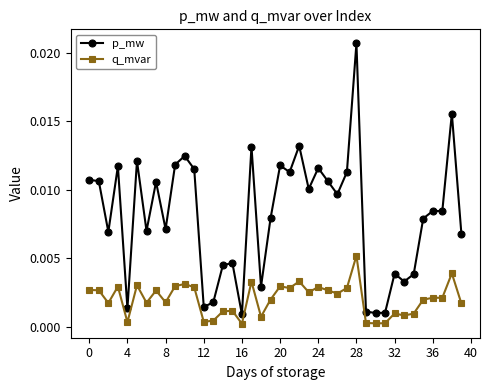

List the series in order of their overall mean, highest first.

p_mw, q_mvar